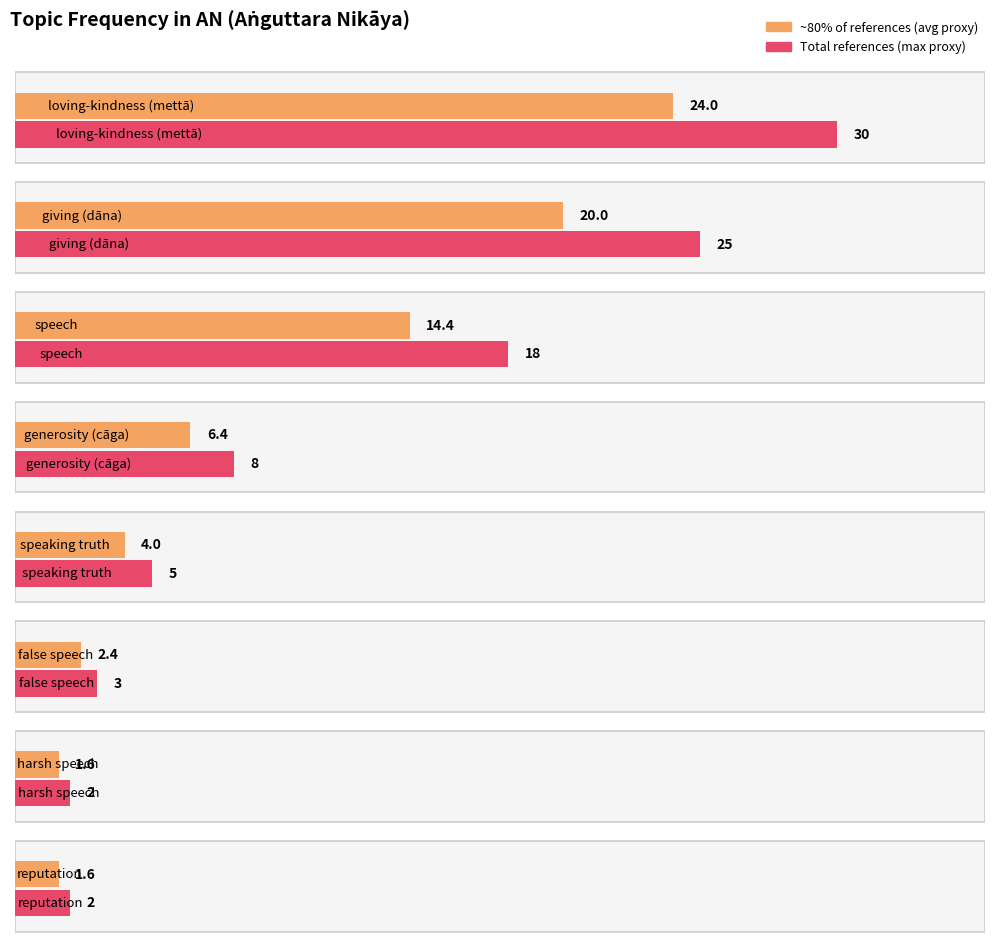

What is the label of the 6th bar from the left?

false speech